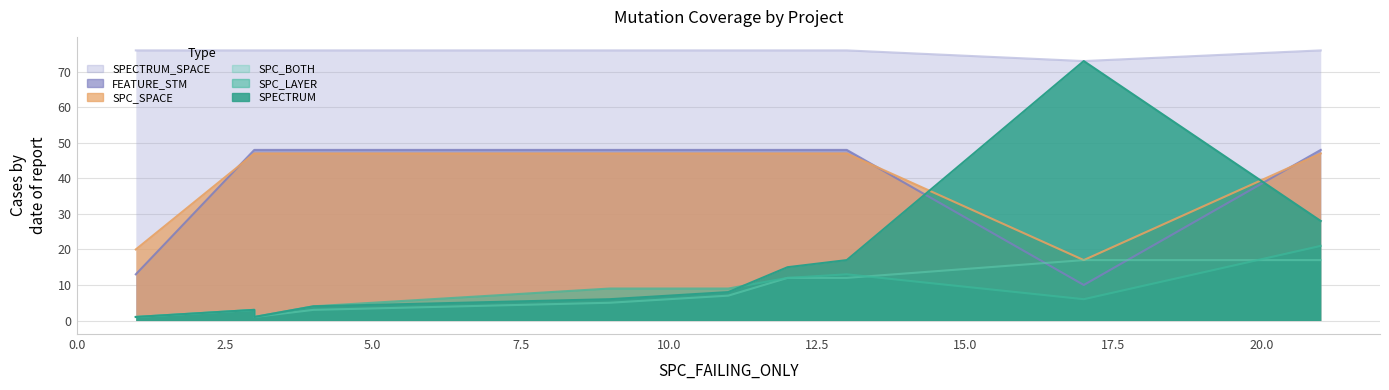

At which label is SPECTRUM closest to 37?

21